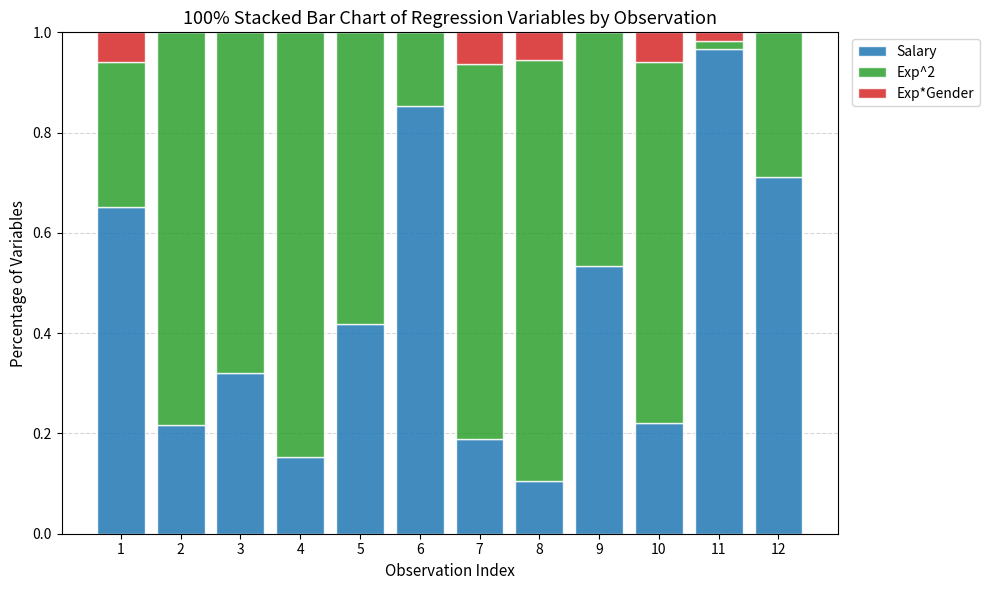

Is it true that Salary equals 0.1 at 2?

False